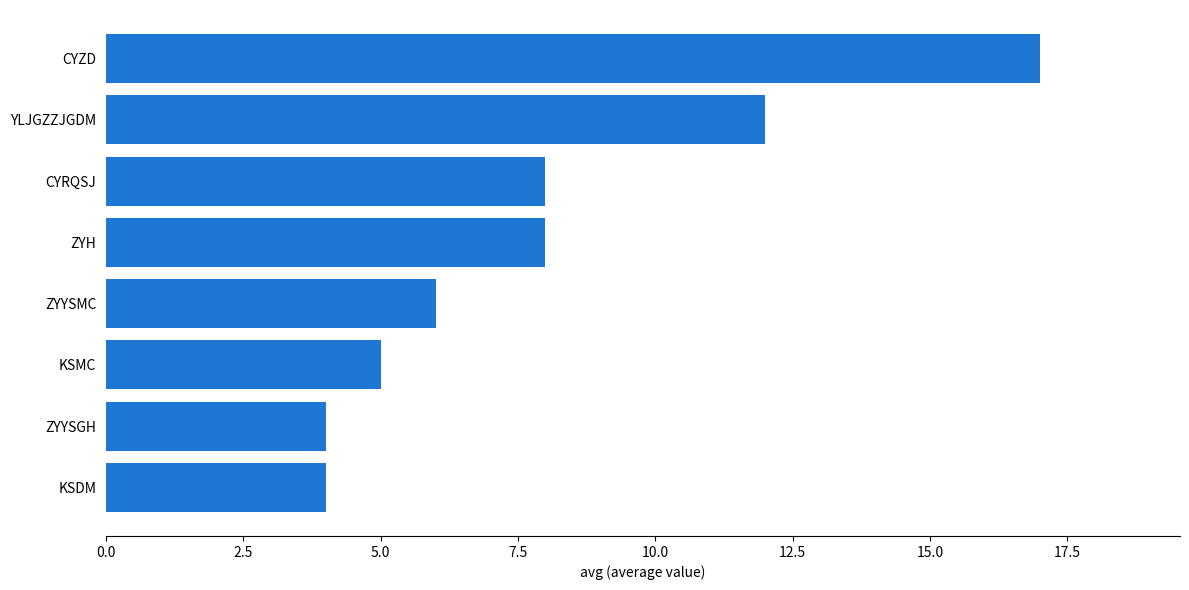

What is the approximate value at KSMC?

5